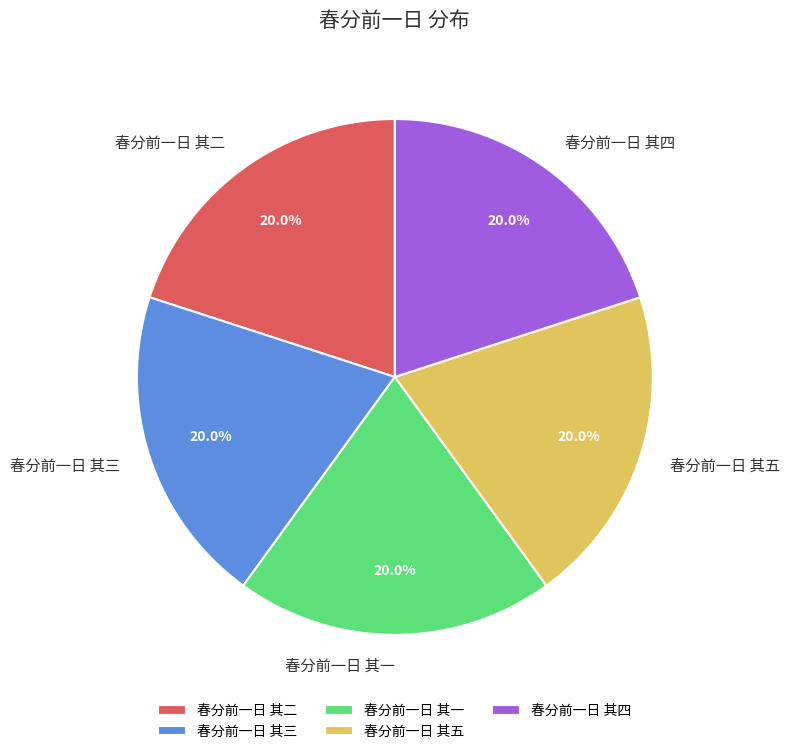

To the nearest percent, what percentage of the pie is 春分前一日 其四?

20%